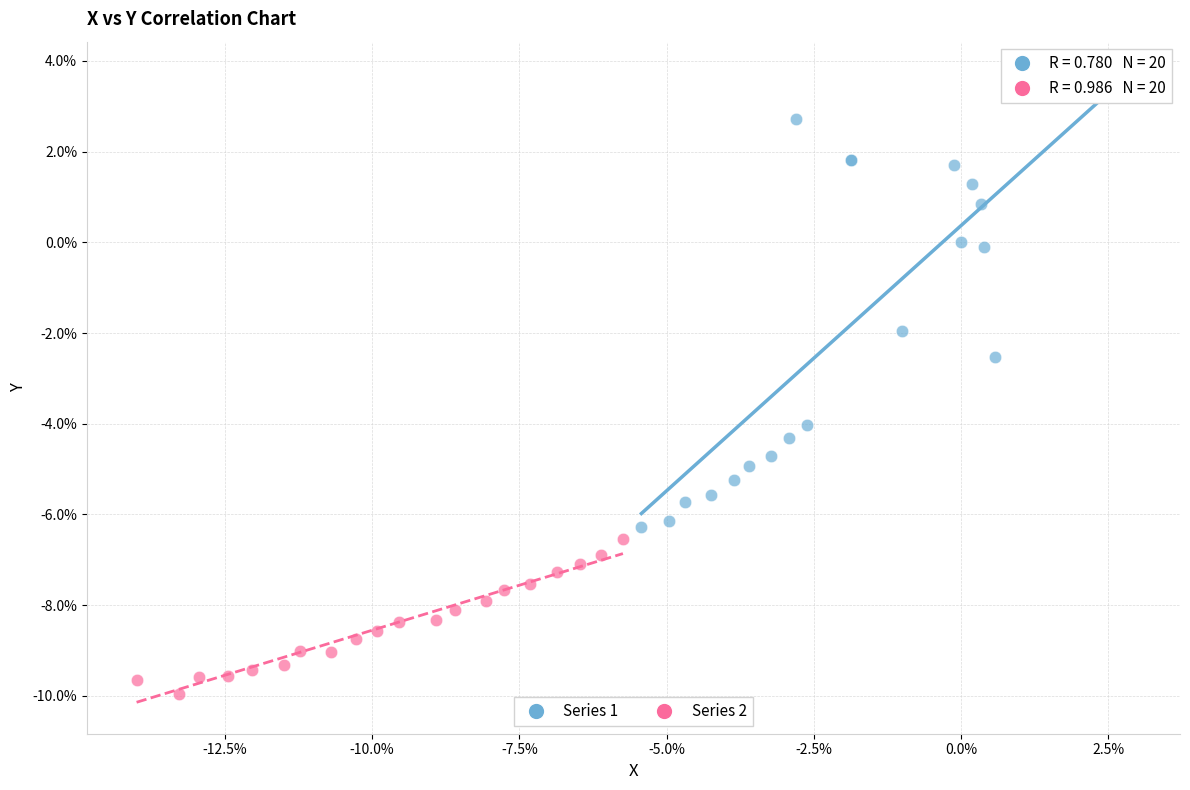

What are all the series names shown in the legend?

Series 1, Series 2